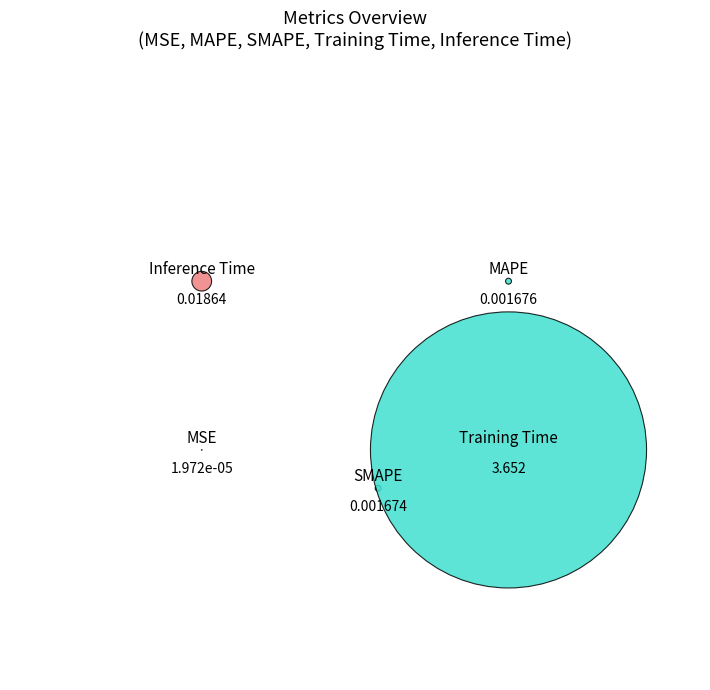

Rank the categories by value from highest to lowest.

Training Time, Inference Time, MAPE, SMAPE, MSE